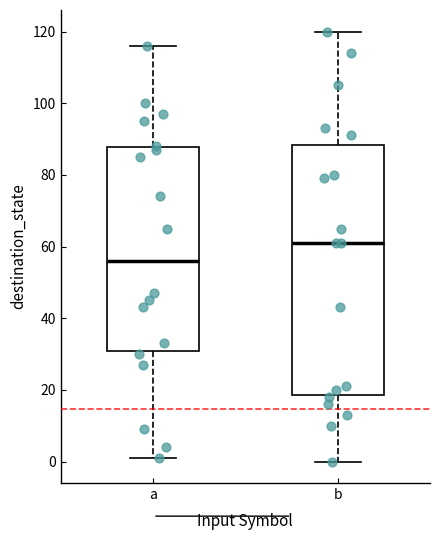

Which box has the lowest median line?

a